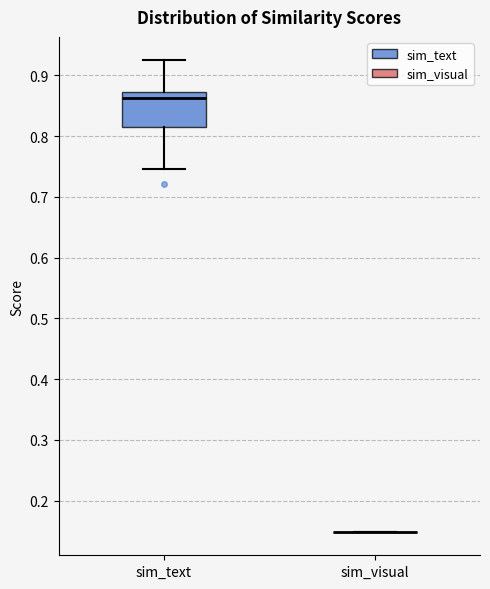

Reading left to right, transcribe this box plot: for each box, give where its median line is, the range the box spans, and where its two whiskers end, as read against the y-axis. The values are not printed on the chart, so give them approximately, as read against the axis.

sim_text: median 0.86, box 0.81 to 0.87, whiskers 0.75 to 0.92
sim_visual: box collapsed to a line at 0.15, whiskers 0.15 to 0.15